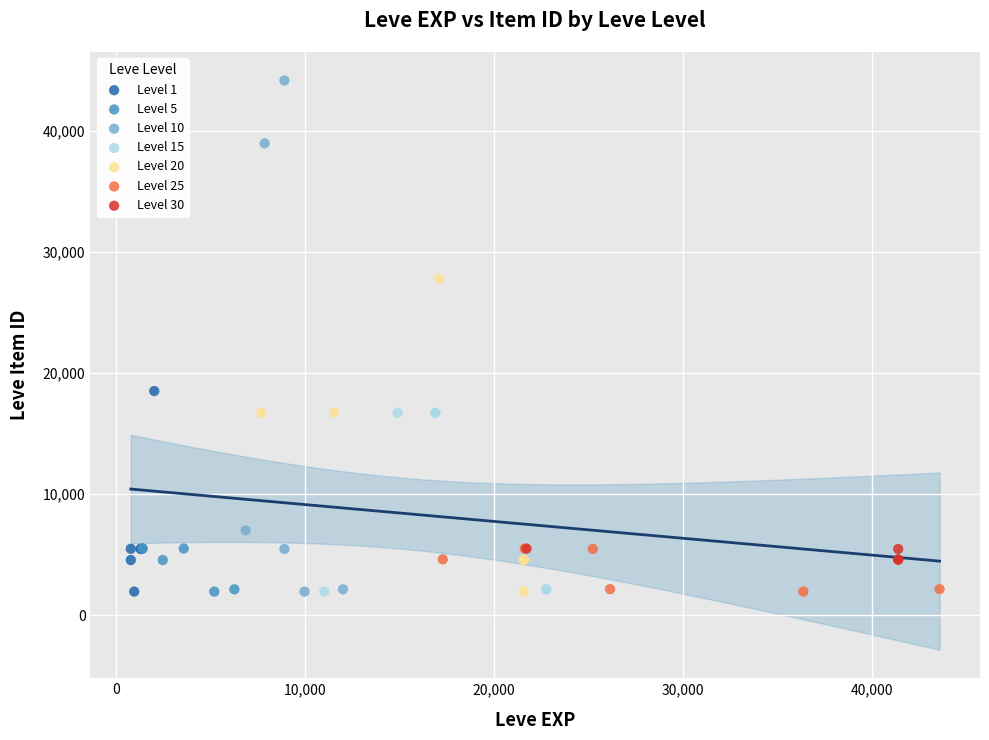

Which series contains the highest Y value?

Level 10